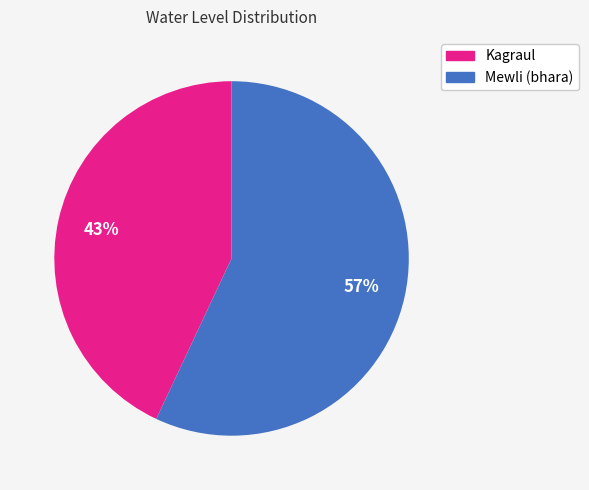

To the nearest percent, what is the combined percentage of Mewli (bhara) and Kagraul?

100%